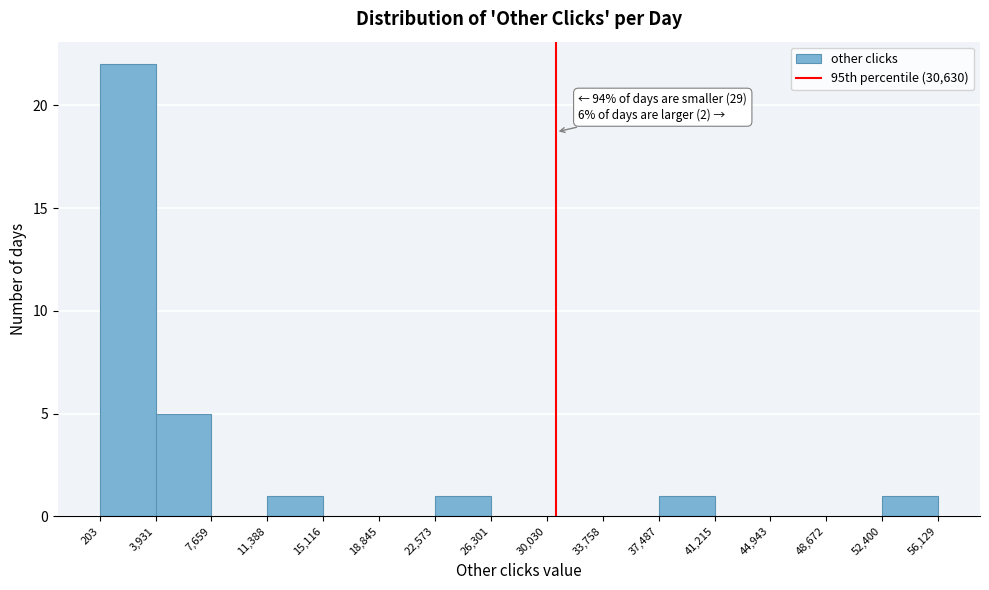

Over which range of the x-axis is the bar tallest?

203 to 3,931